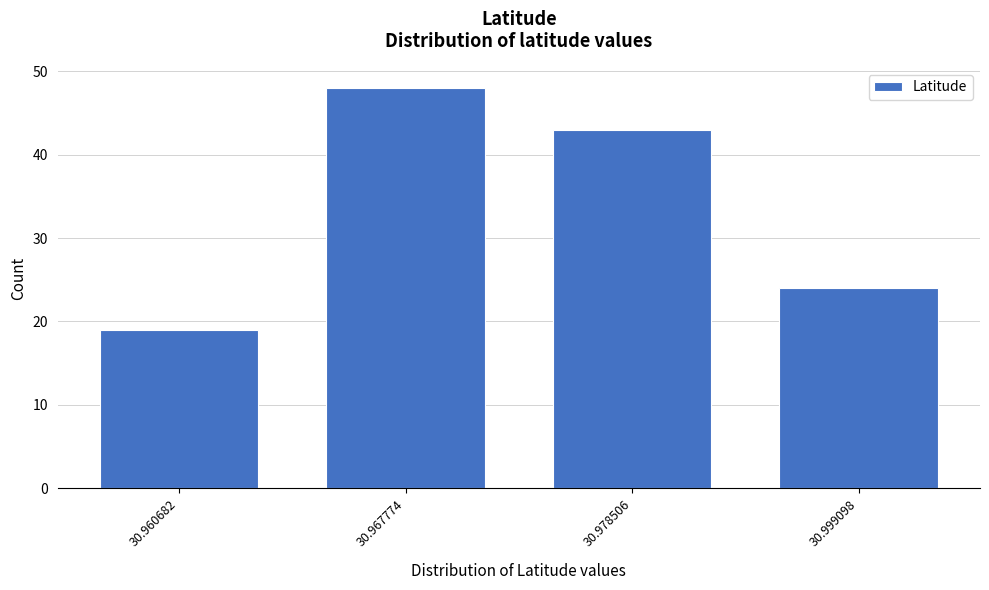

Reading left to right, transcribe all the data shown in this chart.

19	48	43	24